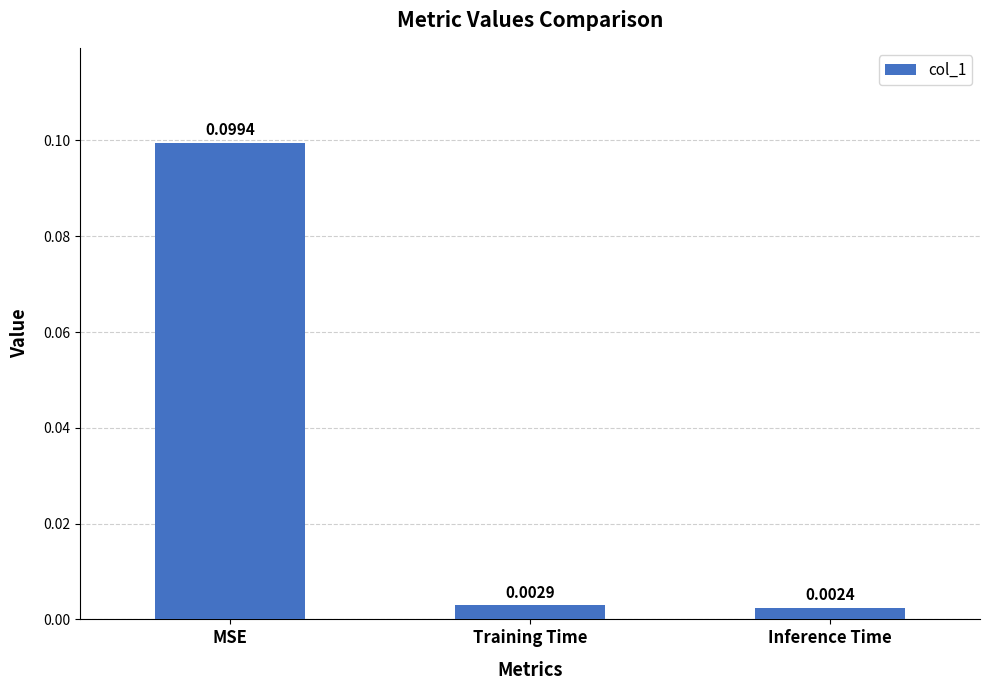

What is the label of the 1st bar from the left?

MSE